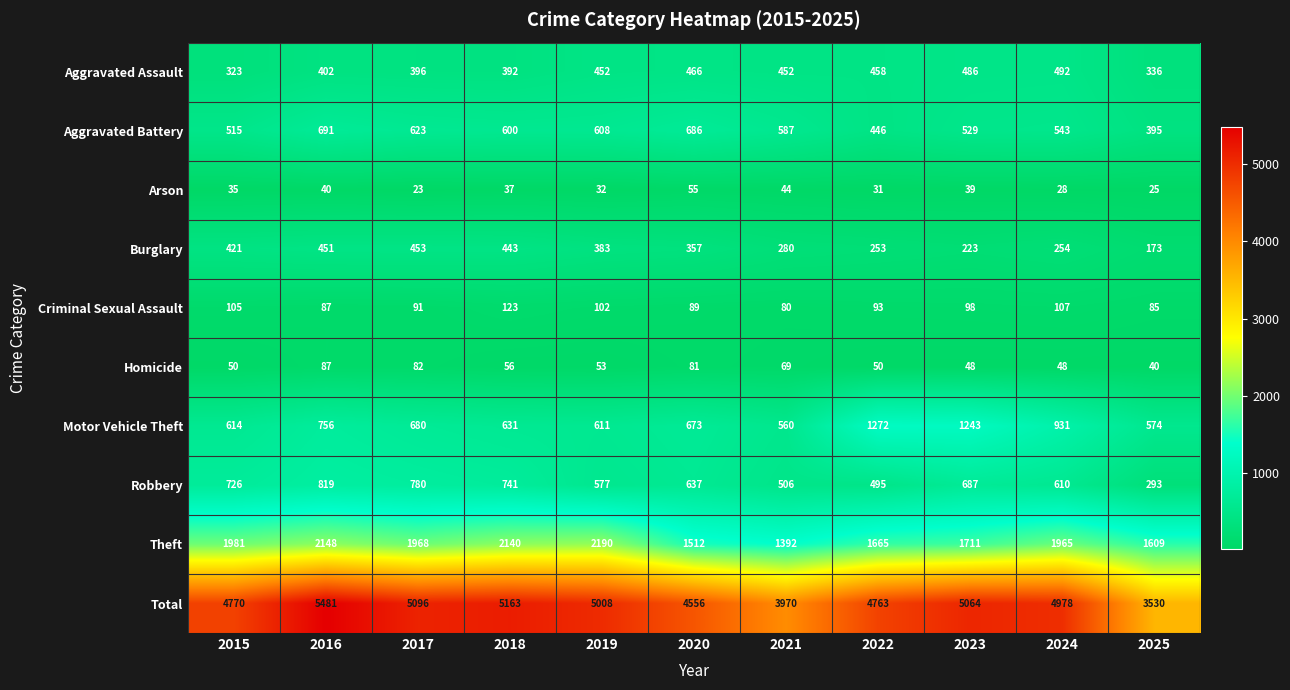

What is the difference between the highest and lowest values at 2022?

4732